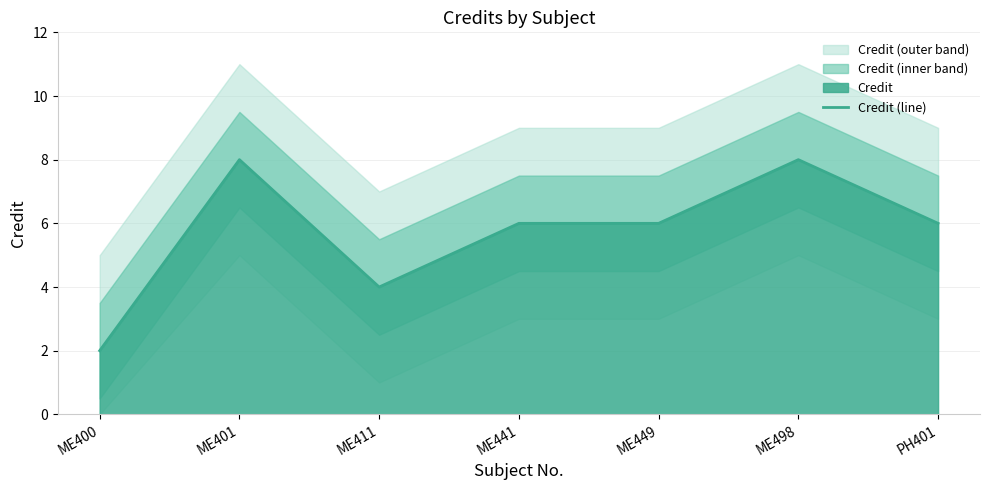

What is the label of the 1st point from the right?

PH401